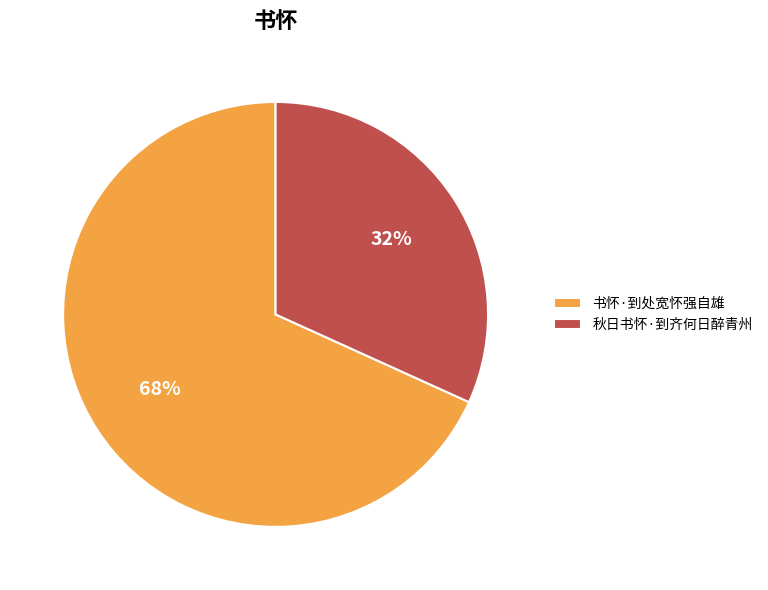

To the nearest percent, what is the difference between the 秋日书怀·到齐何日醉青州 and 书怀·到处宽怀强自雄 slice percentages?

36%